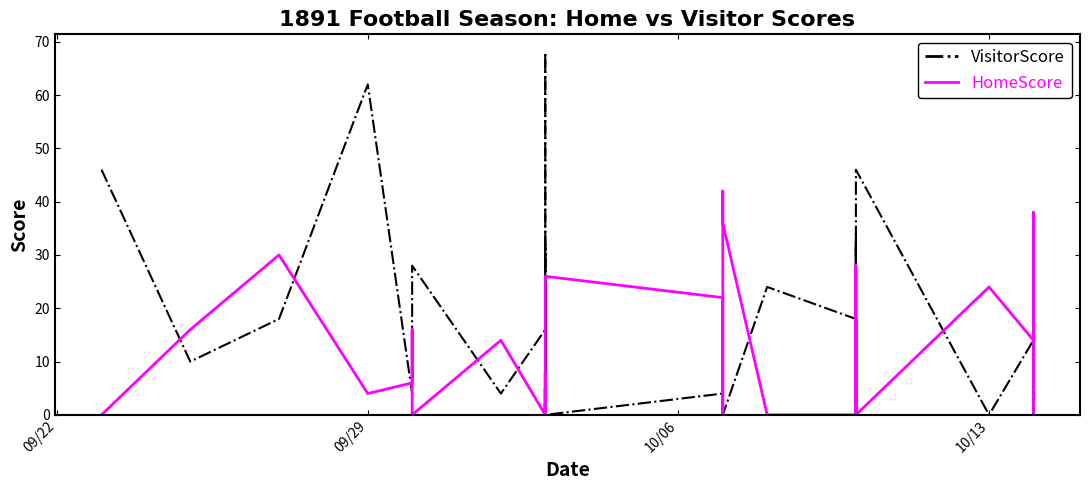

What are all the series names shown in the legend?

VisitorScore, HomeScore